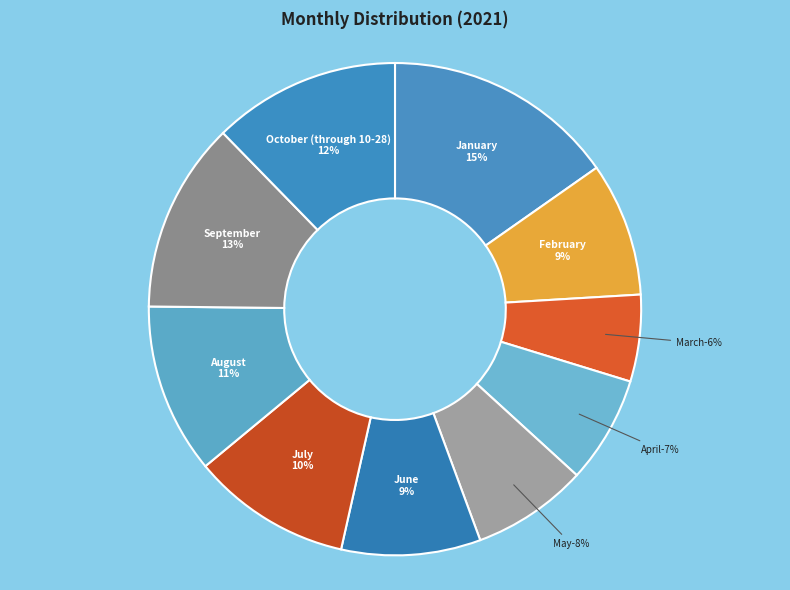

The May slice represents 8% of the pie. True or false?

True